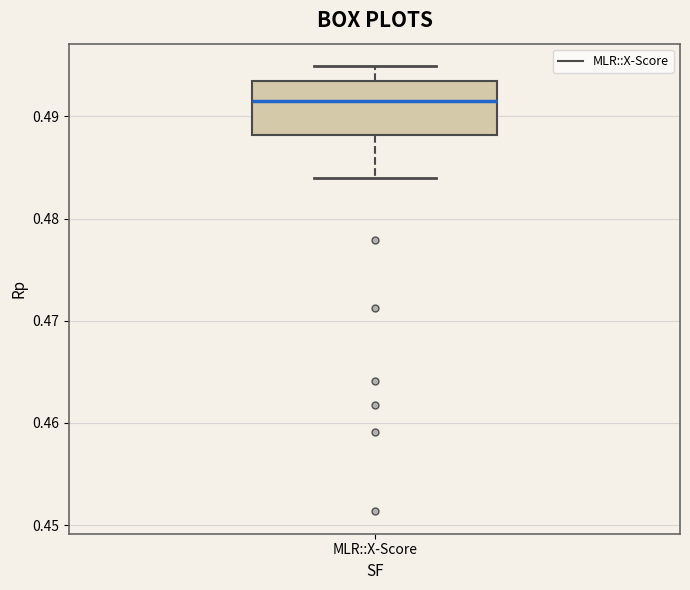

Transcribe this box plot: give where the median line is, the range the box spans, and where the two whiskers end, as read against the y-axis. The values are not printed on the chart, so give them approximately, as read against the axis.

median 0.492, box 0.488 to 0.493, whiskers 0.484 to 0.495